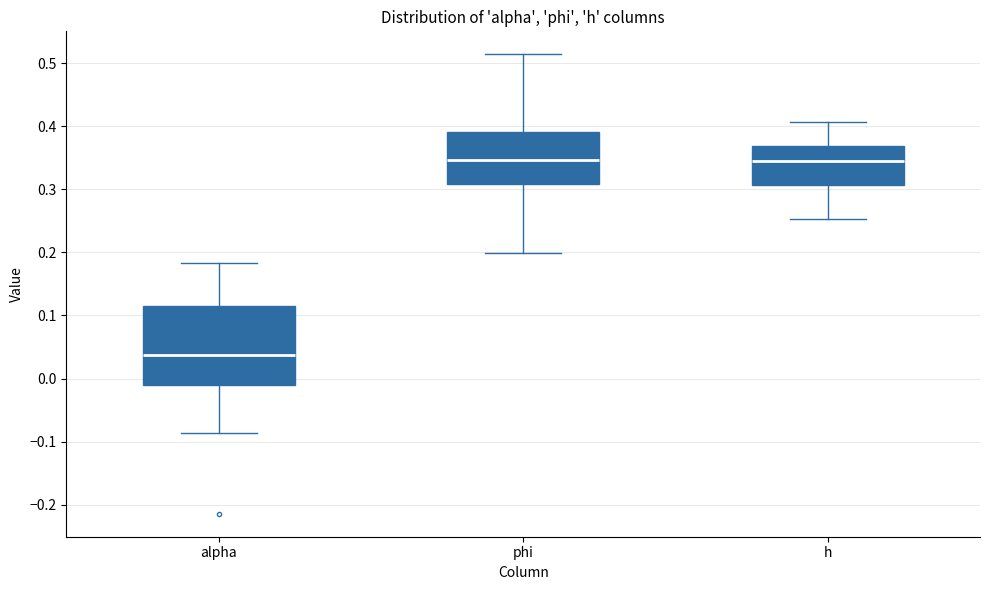

Which box is the tallest, from its lower edge to its upper edge?

alpha